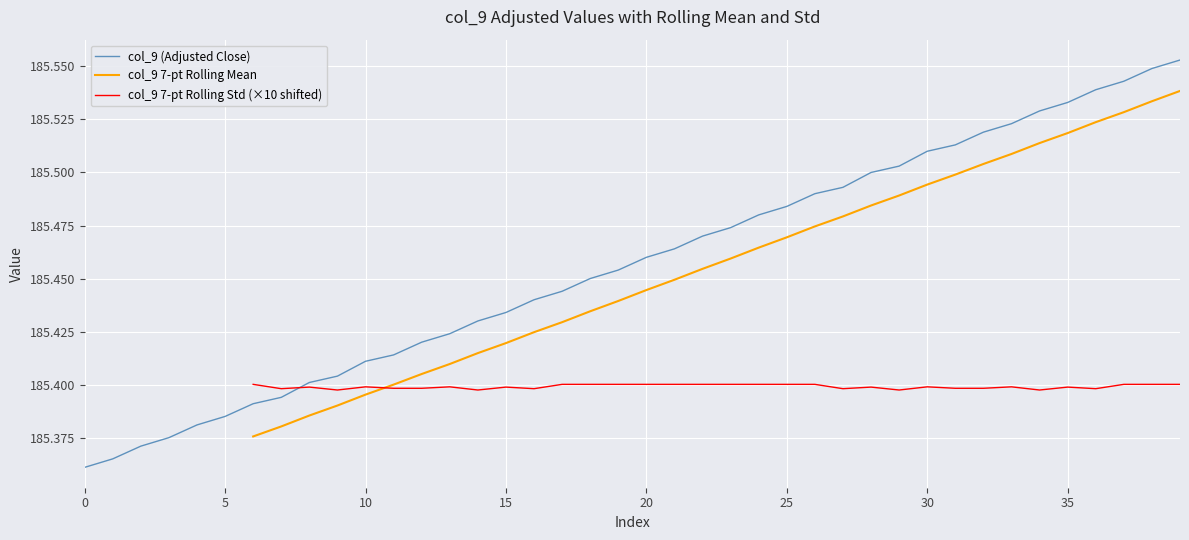

At how many categories does at least one series exceed 185?

40